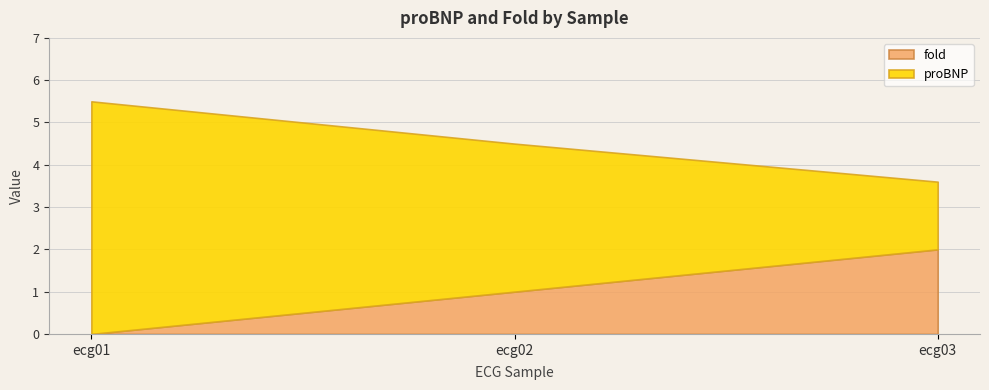

What is the sum of the fold values at ecg03 and ecg02?

3.0